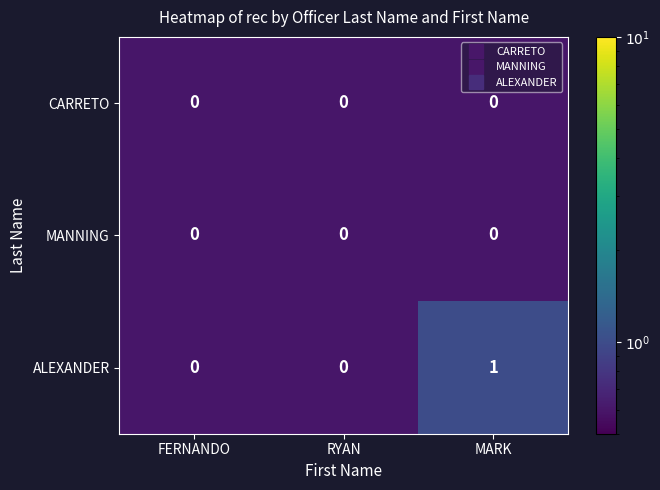

Reading right to left, what are all the values shown in this chart?

CARRETO: MARK=0	RYAN=0	FERNANDO=0
MANNING: MARK=0	RYAN=0	FERNANDO=0
ALEXANDER: MARK=1	RYAN=0	FERNANDO=0